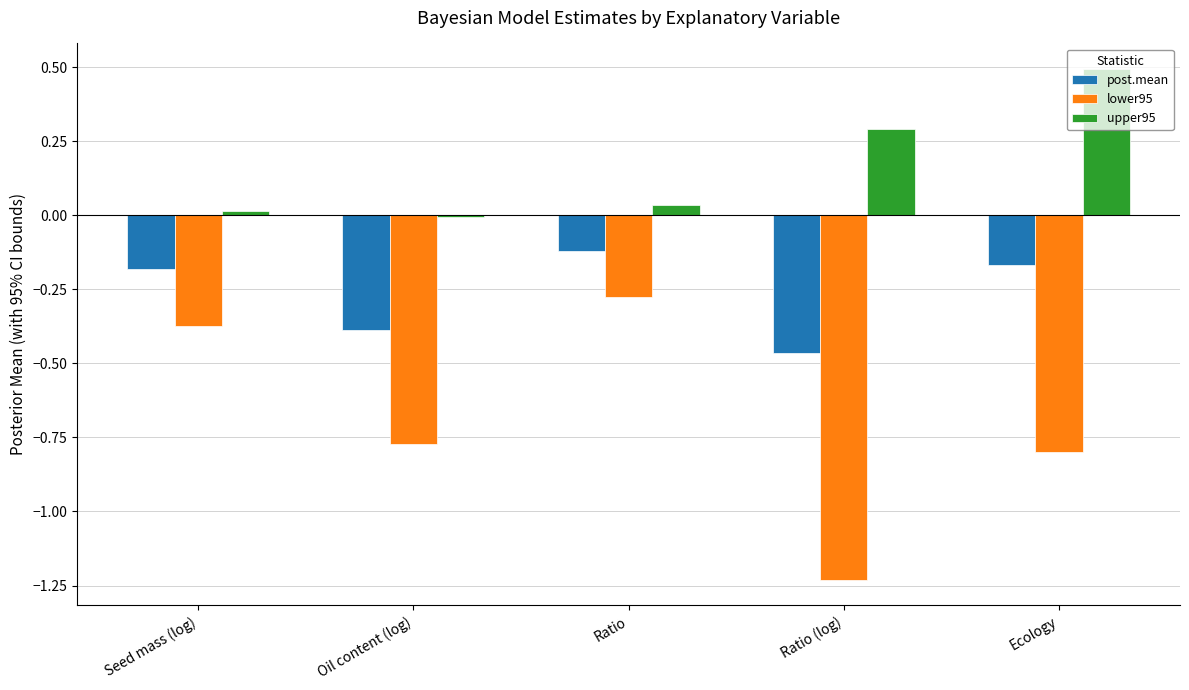

What is the maximum value shown in the chart?

0.5